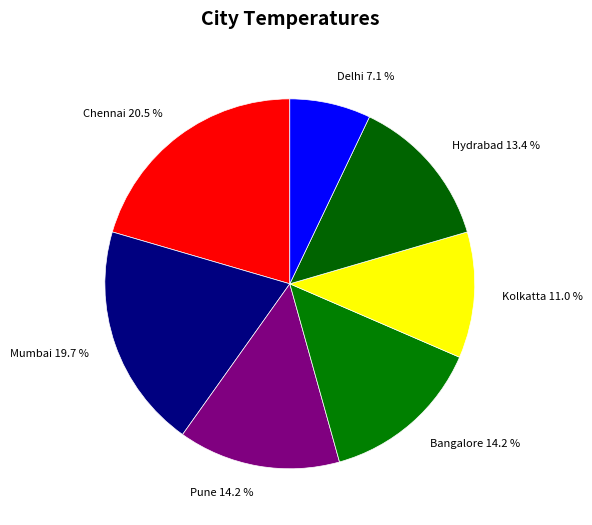

The Delhi slice represents 7% of the pie. True or false?

True